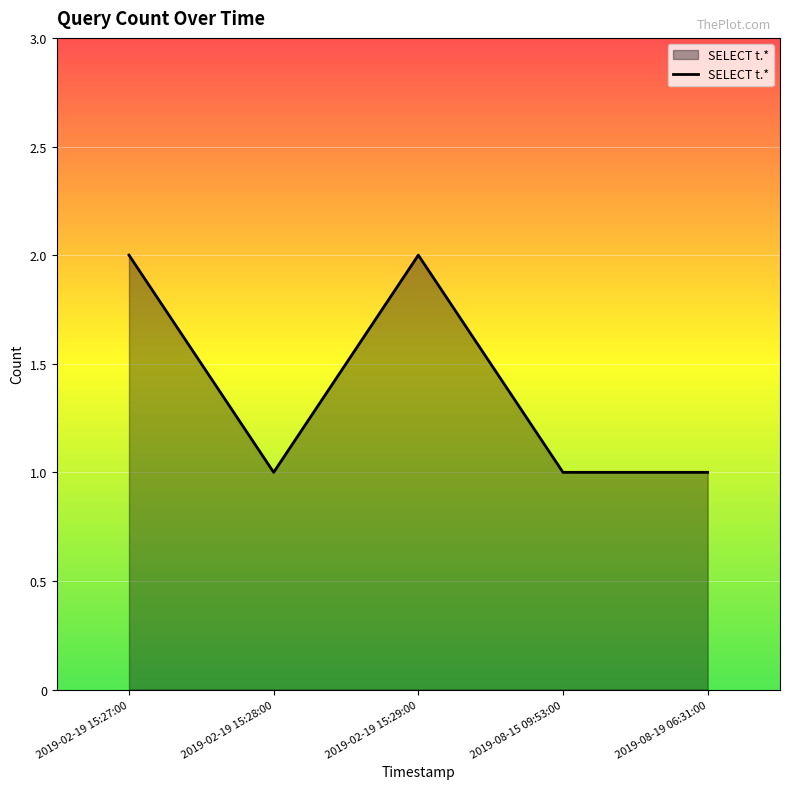

What position from the left is 2019-02-19 15:27:00?

1